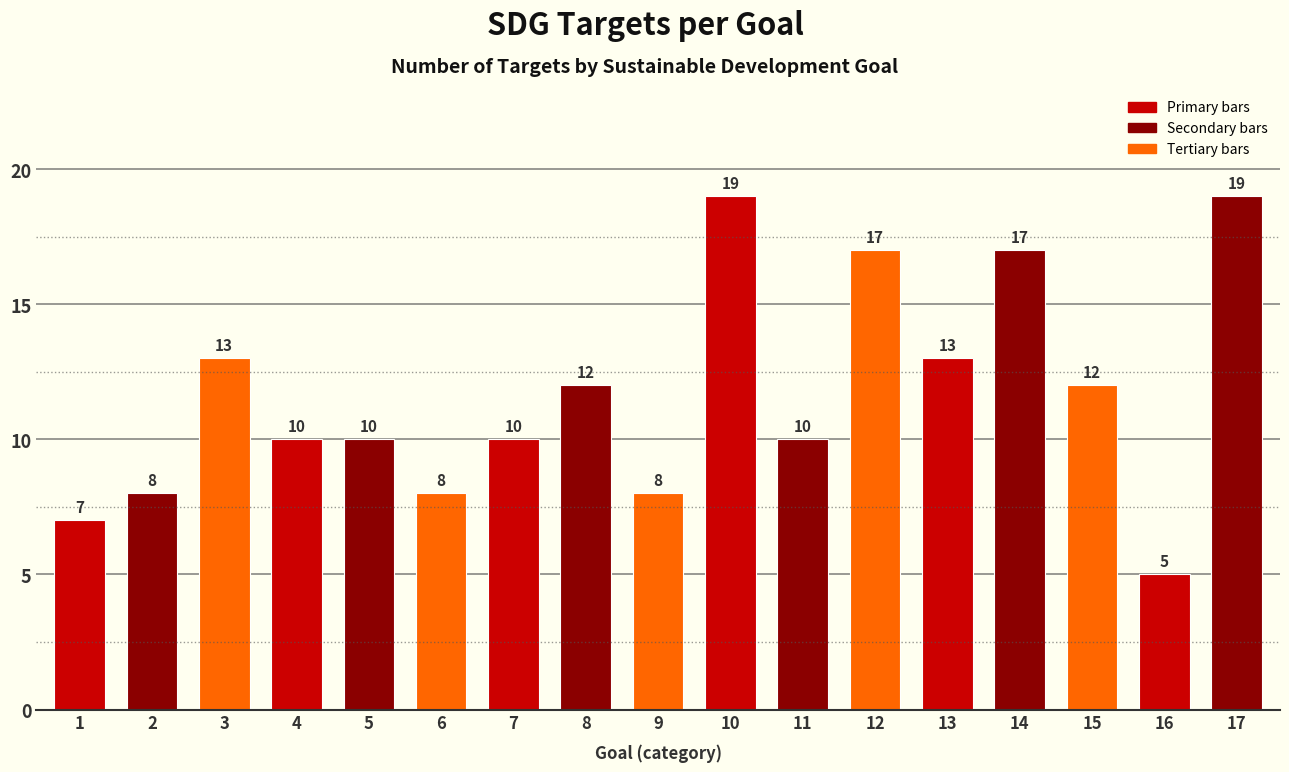

Reading right to left, extract all data points from this chart.

17=19	16=5	15=12	14=17	13=13	12=17	11=10	10=19	9=8	8=12	7=10	6=8	5=10	4=10	3=13	2=8	1=7